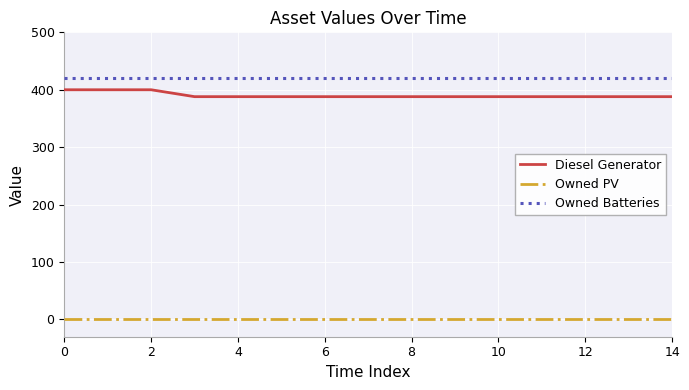

List the series in order of their peak value, highest first.

Owned Batteries, Diesel Generator, Owned PV